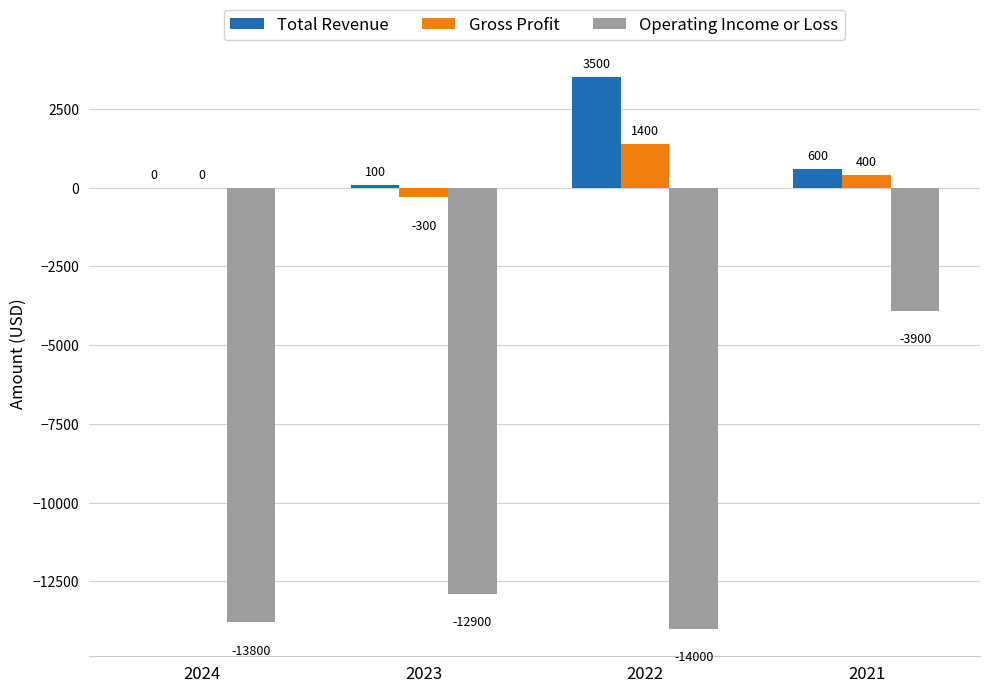

The Gross Profit series shows 0 at 2024. True or false?

True